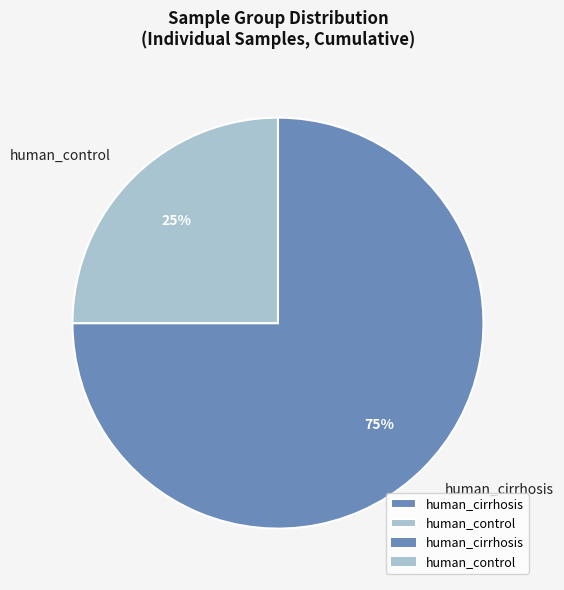

Between human_control and human_cirrhosis, which is larger?

human_cirrhosis